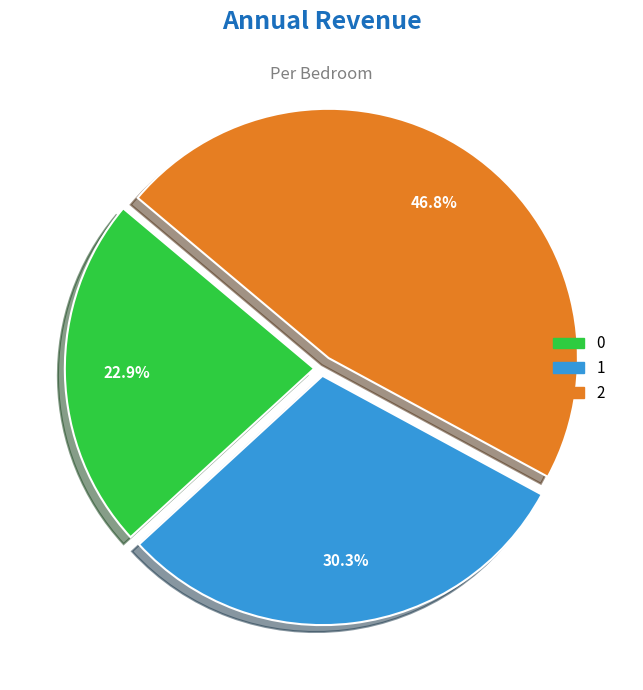

How many segments does this pie chart have?

3